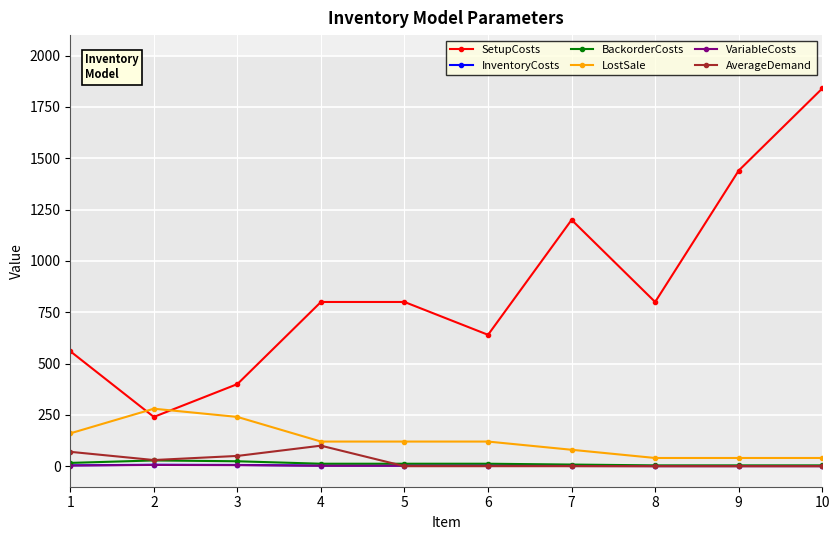

True or false: SetupCosts and VariableCosts cross at least once.

False